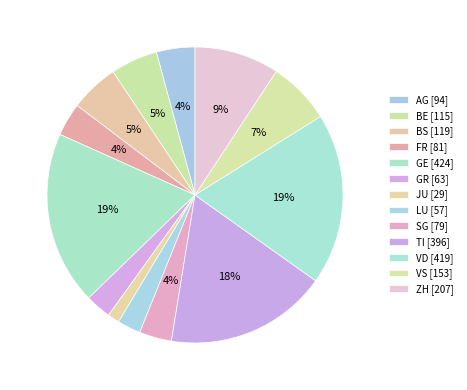

How many segments does this pie chart have?

13